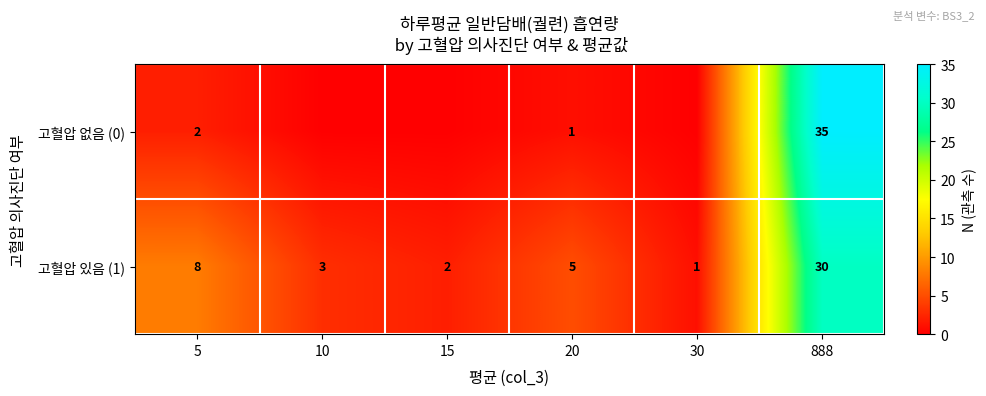

Is the value of 고혈압 없음 (0) at 888 greater than the value of 고혈압 있음 (1) at 888?

Yes